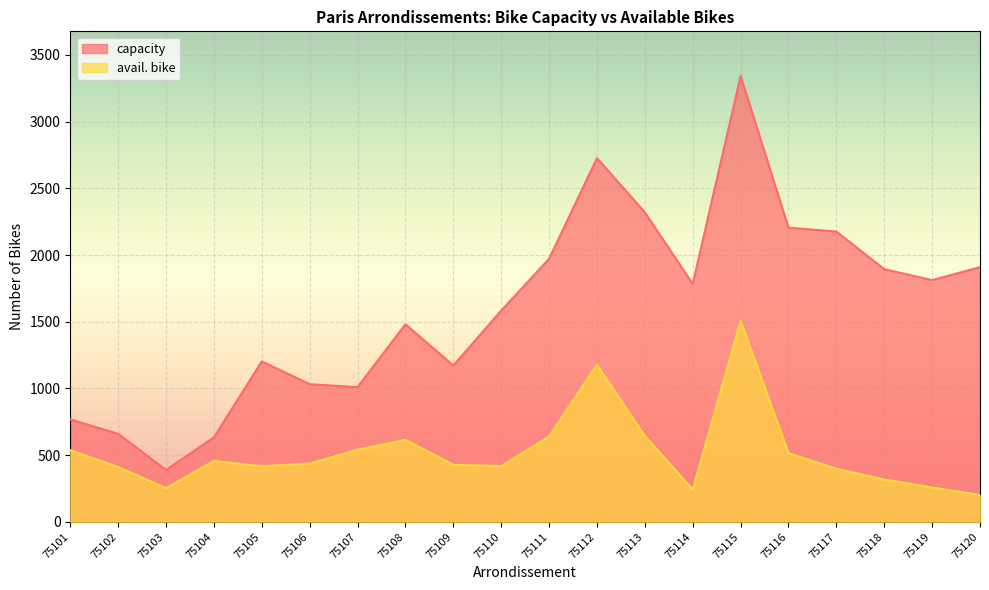

What are all the series names shown in the legend?

capacity, avail. bike